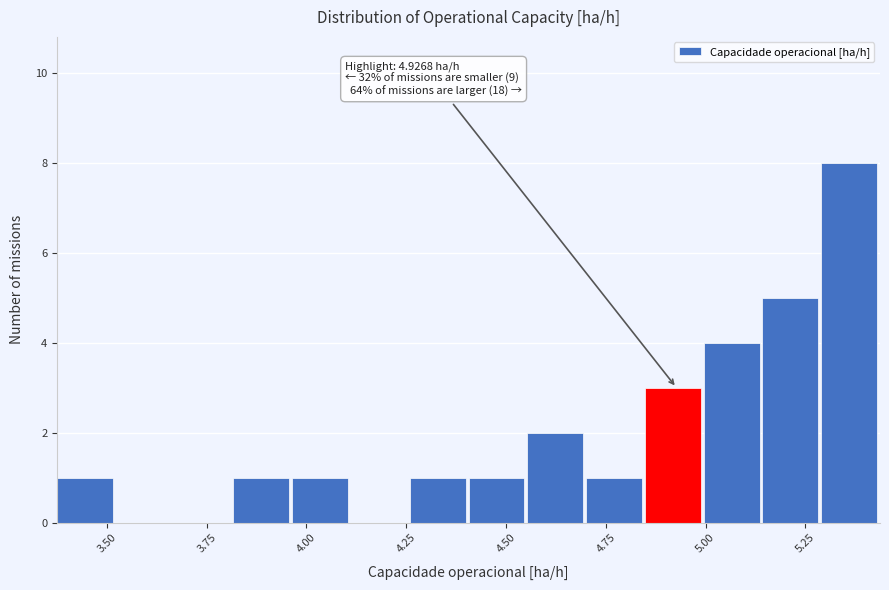

Around what value on the x-axis is the tallest bar? Give the approximate position of its centre, as read against the axis.

5.35